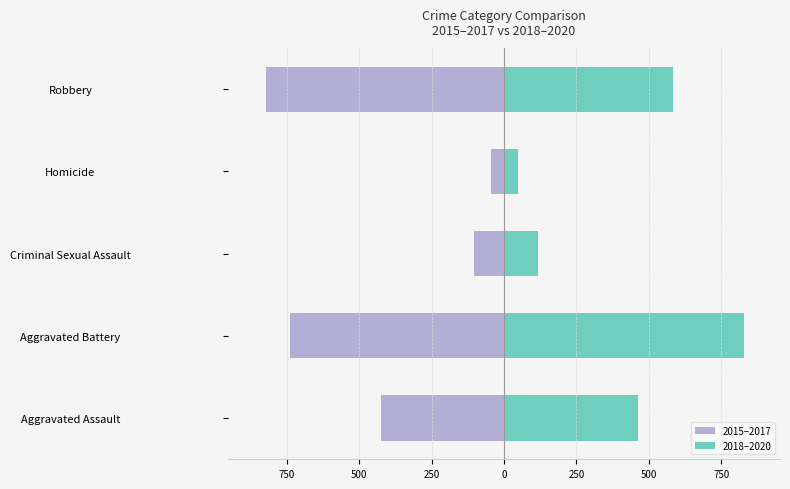

What is the minimum value shown in the chart?

-821